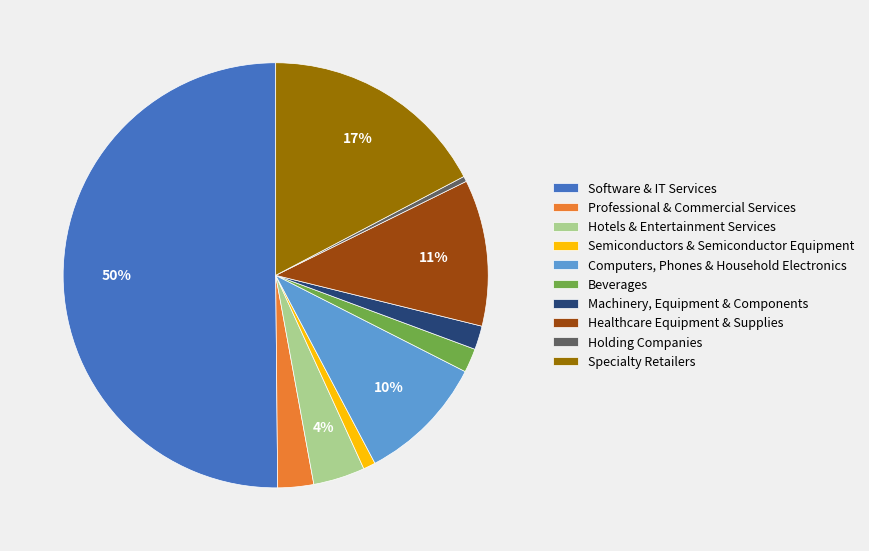

To the nearest percent, what percentage of the pie is Hotels & Entertainment Services?

4%